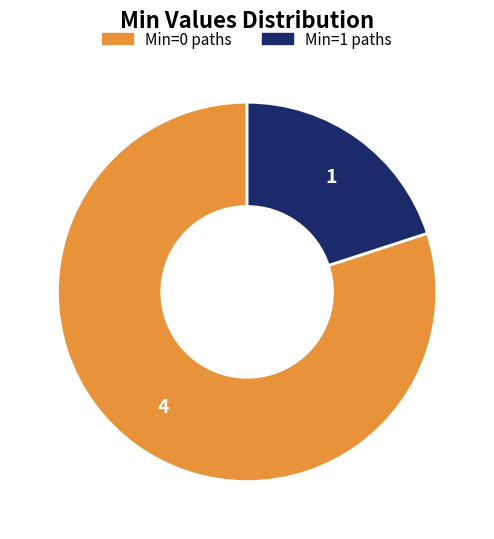

Is there any slice that represents more than half of the pie?

Yes